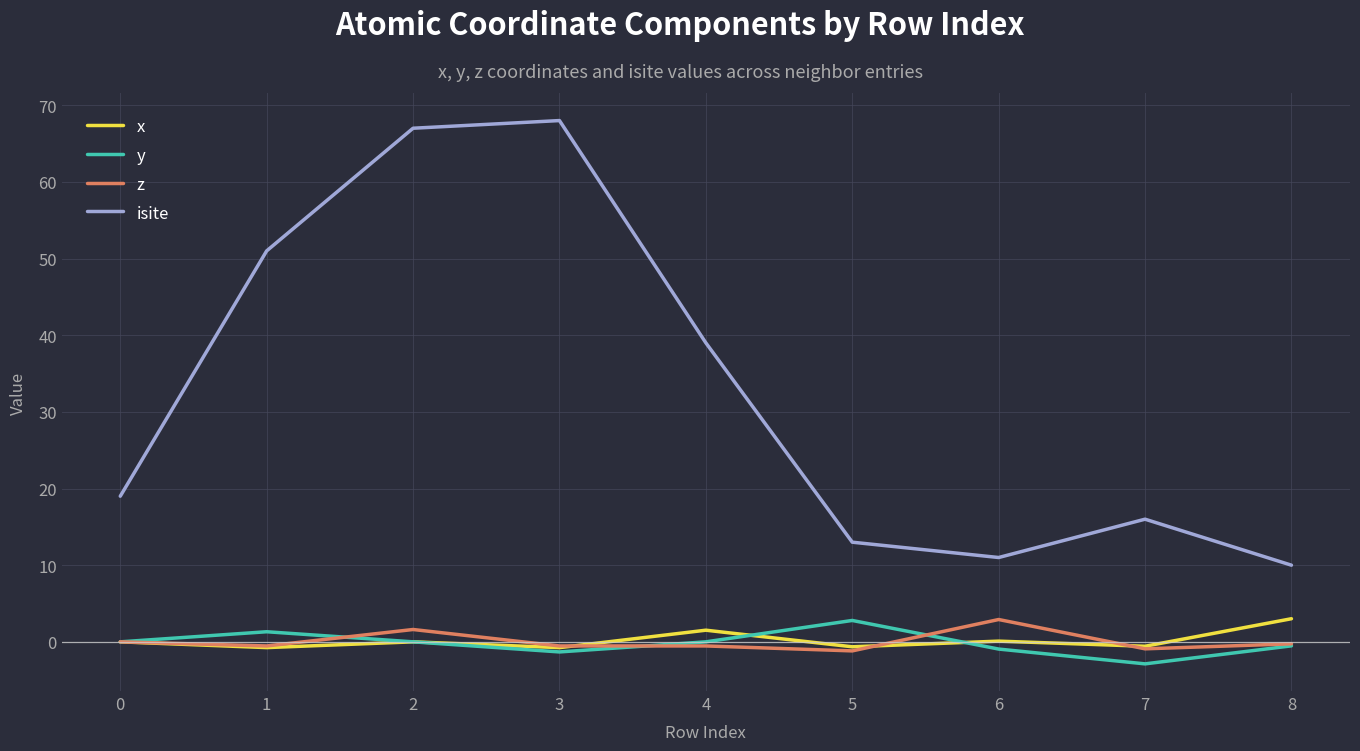

Which series has the largest total across all categories?

isite